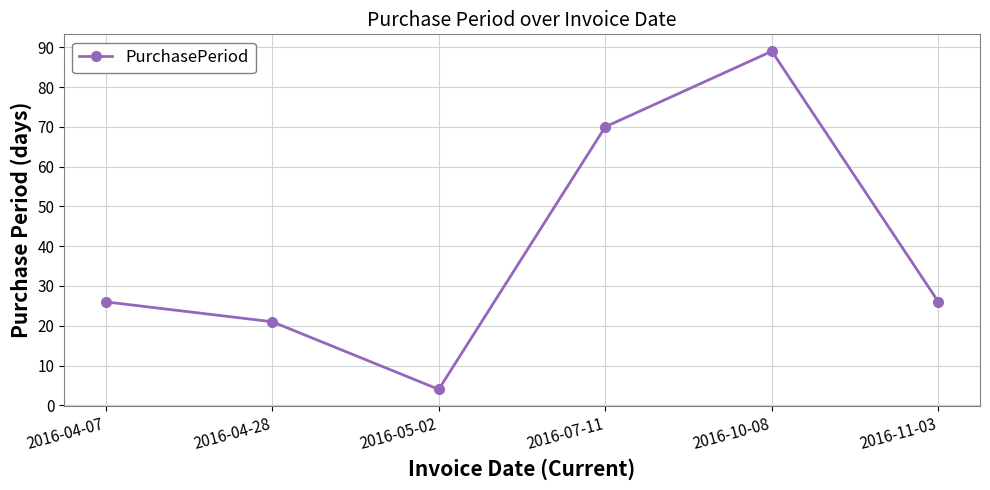

Which has a higher value, 2016-11-03 or 2016-05-02?

2016-11-03